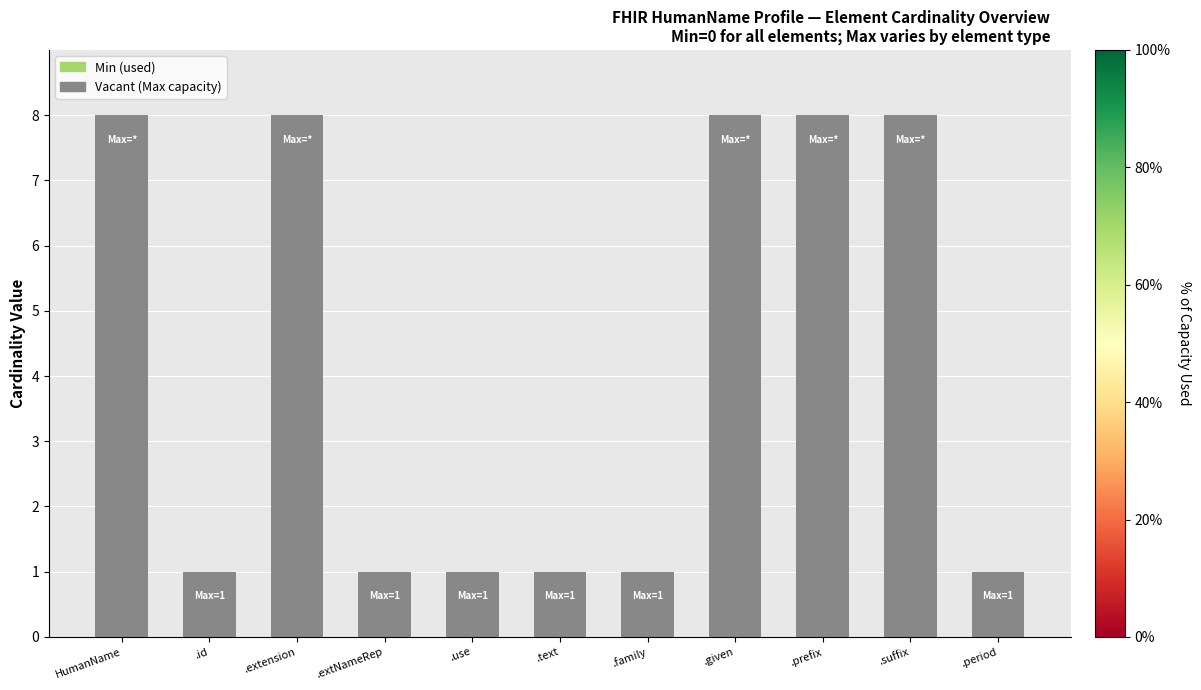

The value at .suffix is 8. True or false?

True